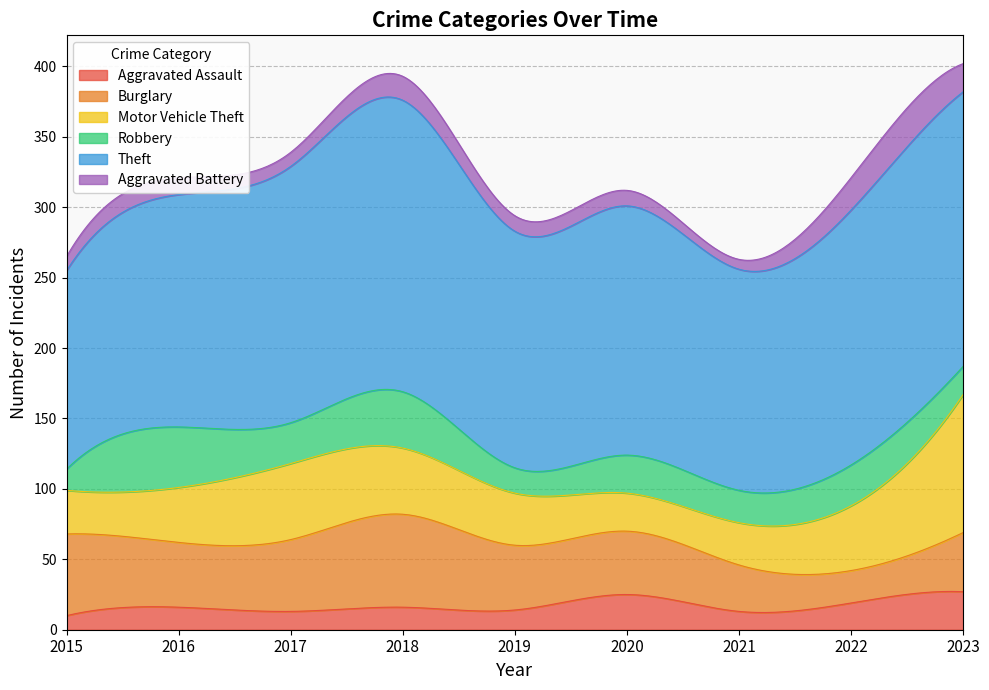

Is the value of Aggravated Battery at 2023 greater than the value of Burglary at 2020?

No